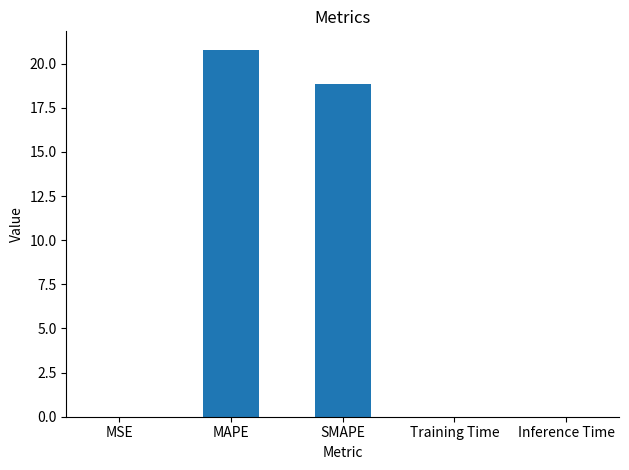

Count the number of data series in this chart.

1